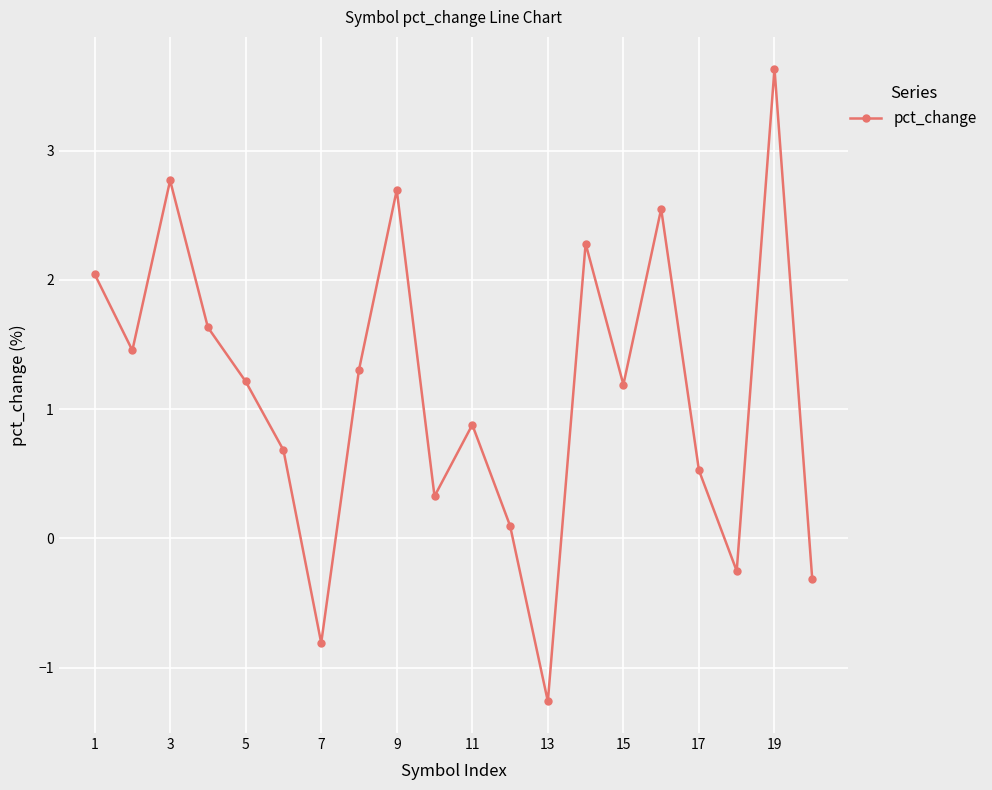

How many interior local valleys (lower than both neighbors) does the data have?

6